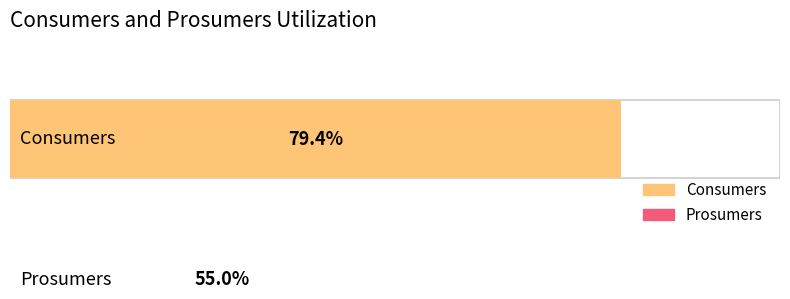

Rank the series at 13 from lowest to highest value.

Prosumers, Consumers